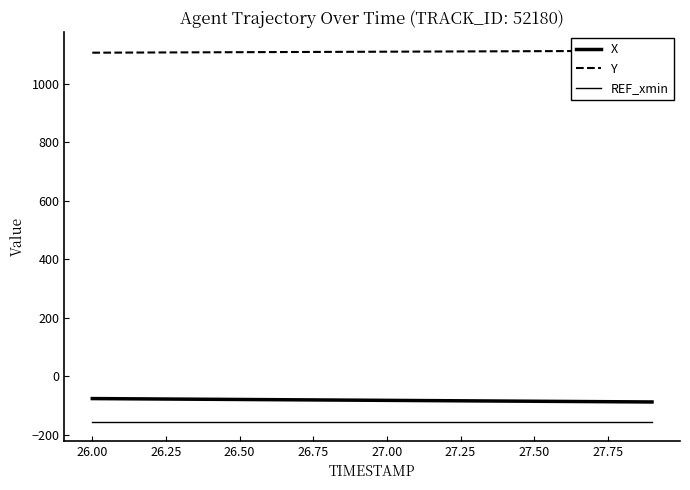

What is the minimum value for X?

-87.1